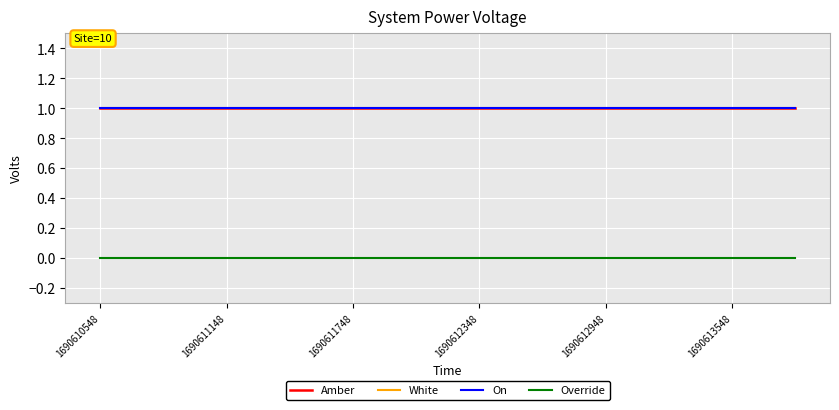

At which label is Amber closest to 1?

1690610548